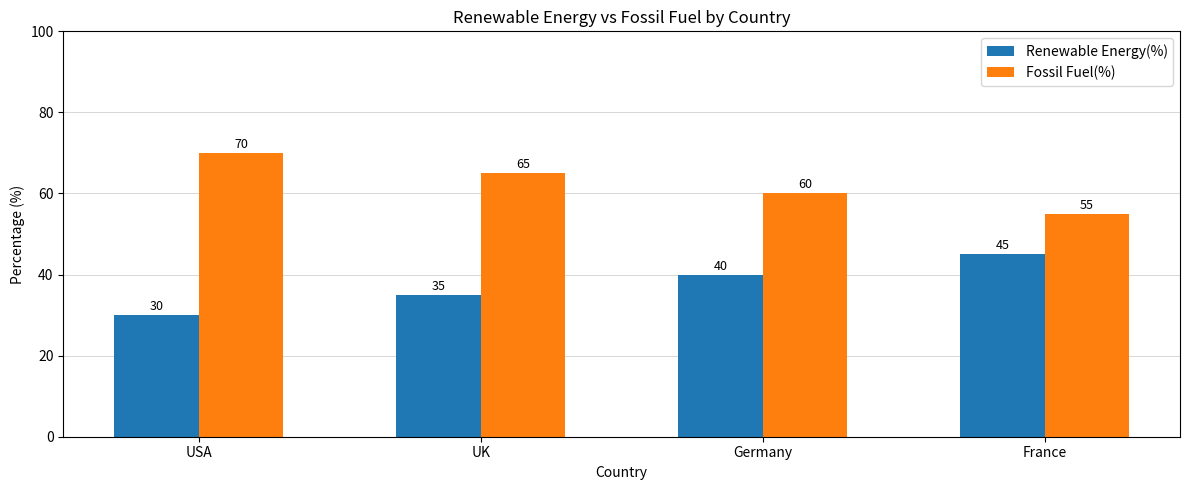

What is the difference between the highest and lowest values at UK?

30